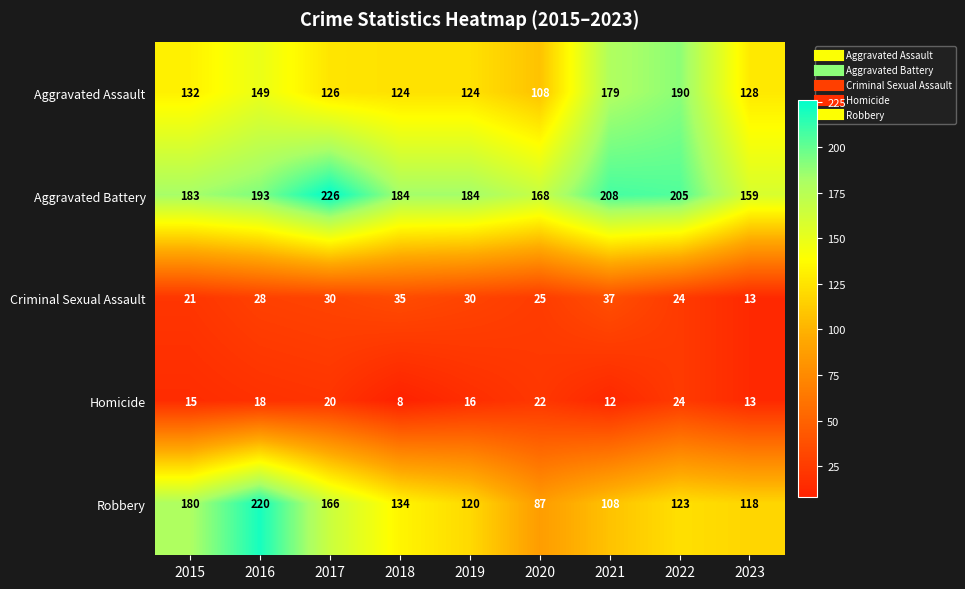

Rank the series by their maximum value, from highest to lowest.

Aggravated Battery, Robbery, Aggravated Assault, Criminal Sexual Assault, Homicide